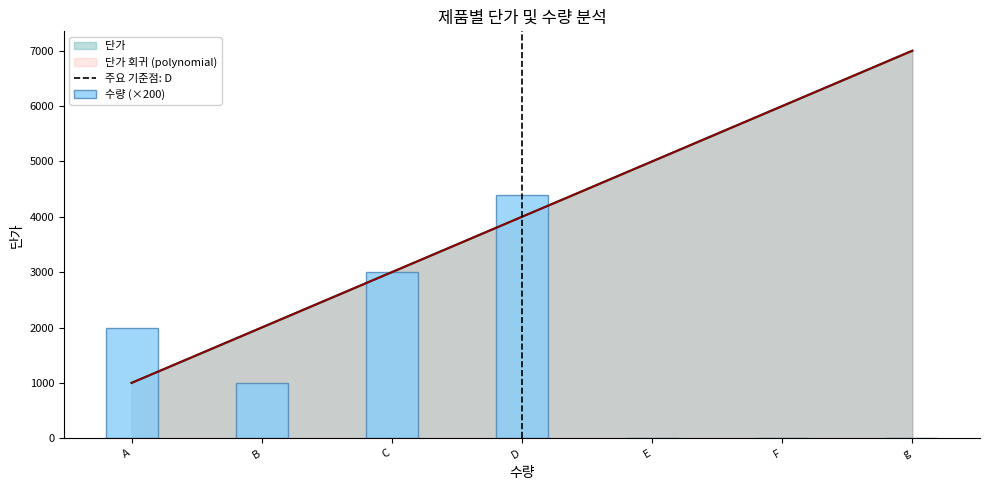

What is the difference between the second highest and second lowest values in the 단가 series?

4000